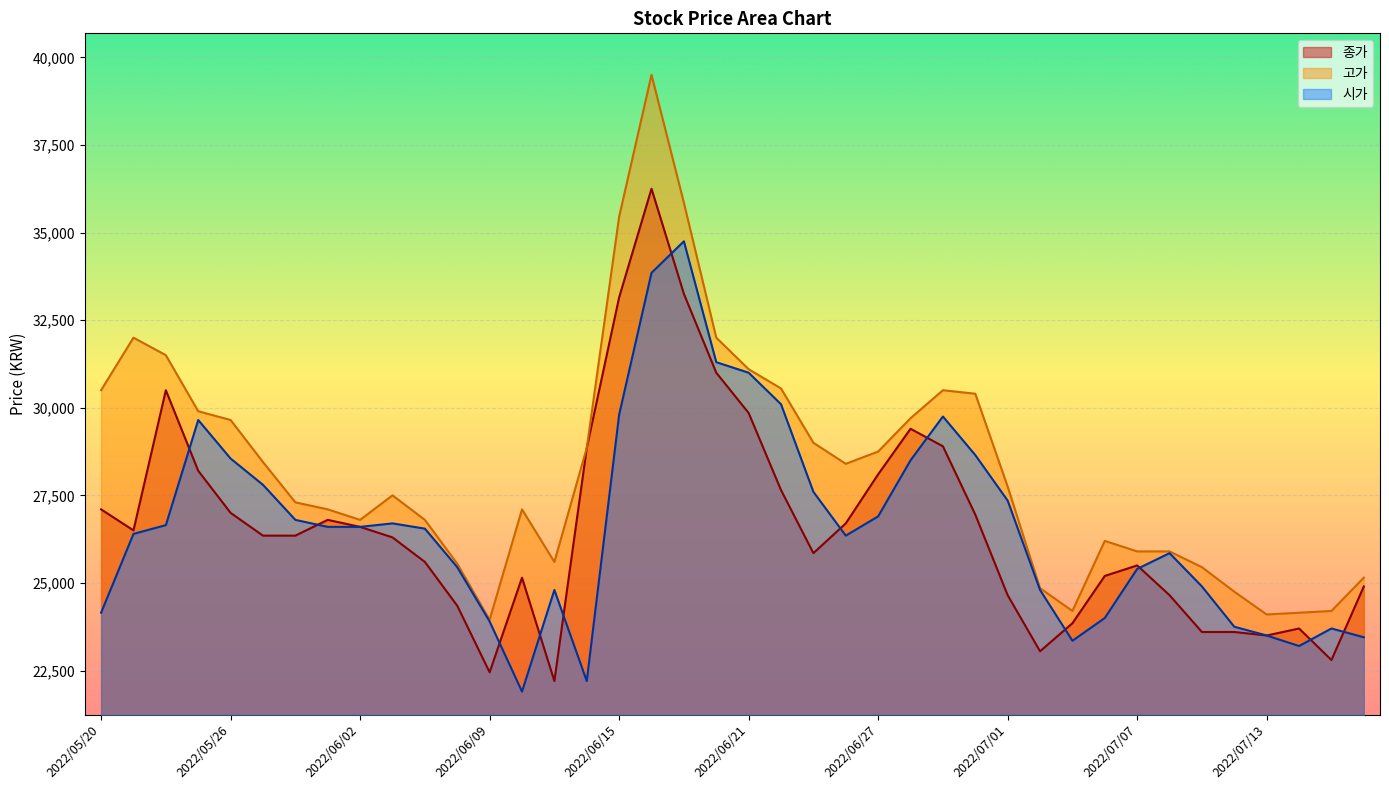

What is the value of the 시가 point at the 38th from the left?

23200